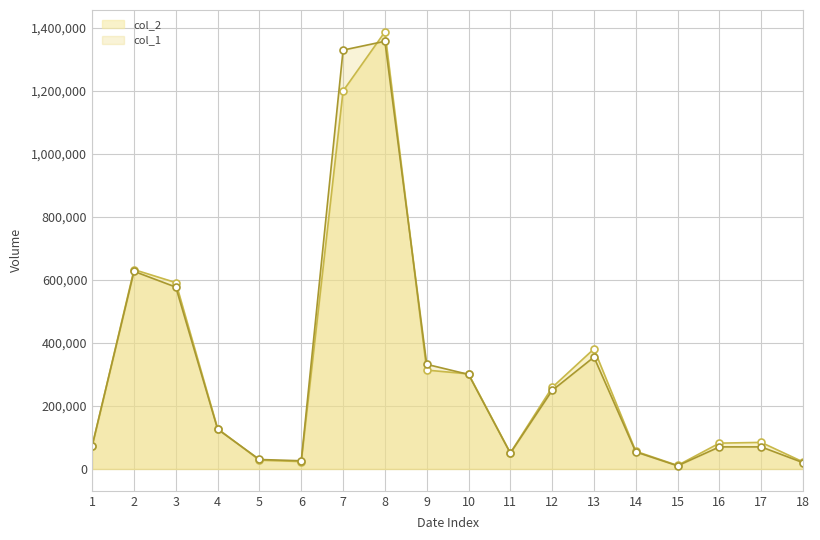

What is the sum of all col_1 values?

5656000